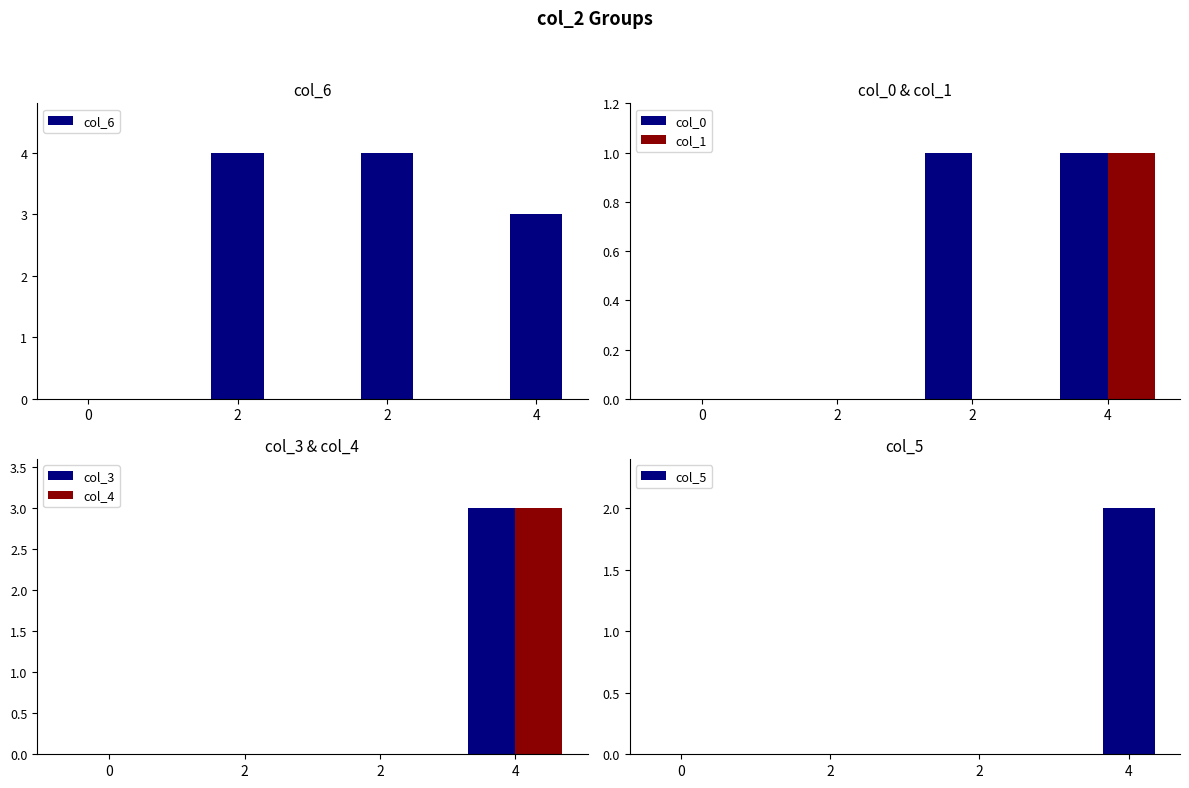

How many positive values does the col_3 series have?

1